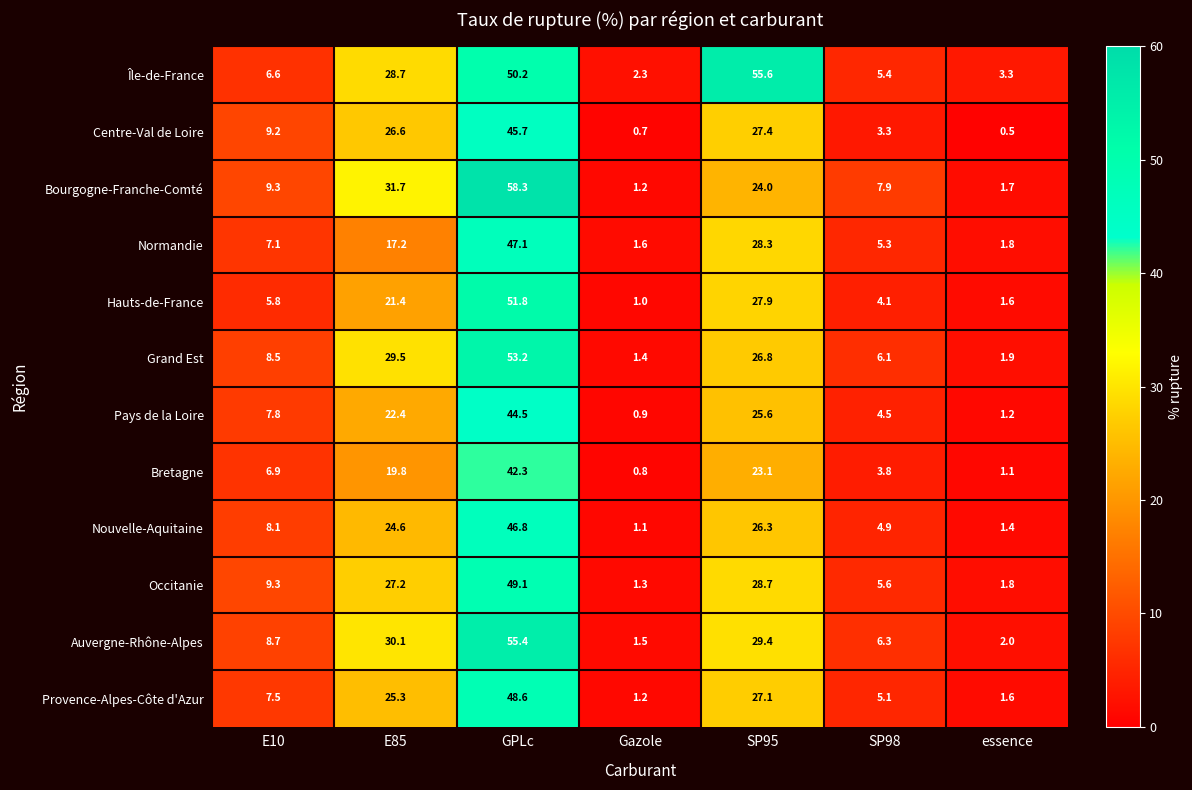

List the labels in order of Bretagne value, smallest first.

Gazole, essence, SP98, E10, E85, SP95, GPLc